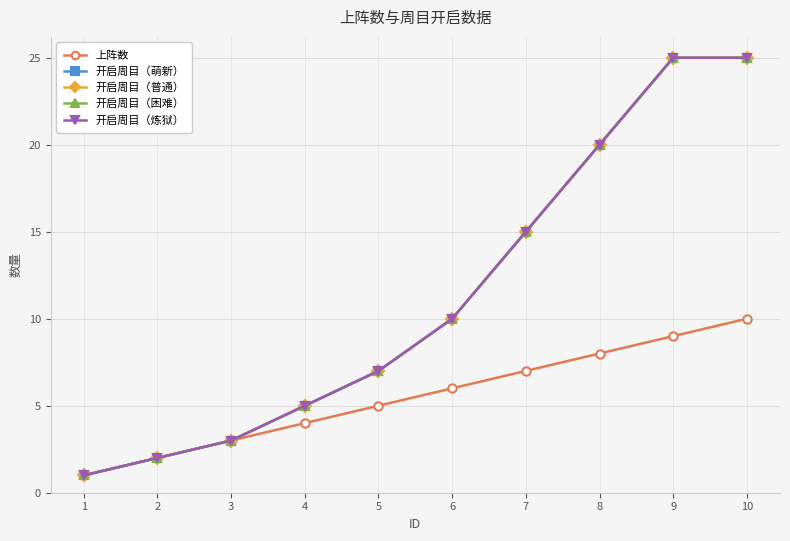

What is the difference between the maximum and minimum values in the 开启周目（炼狱） series?

24